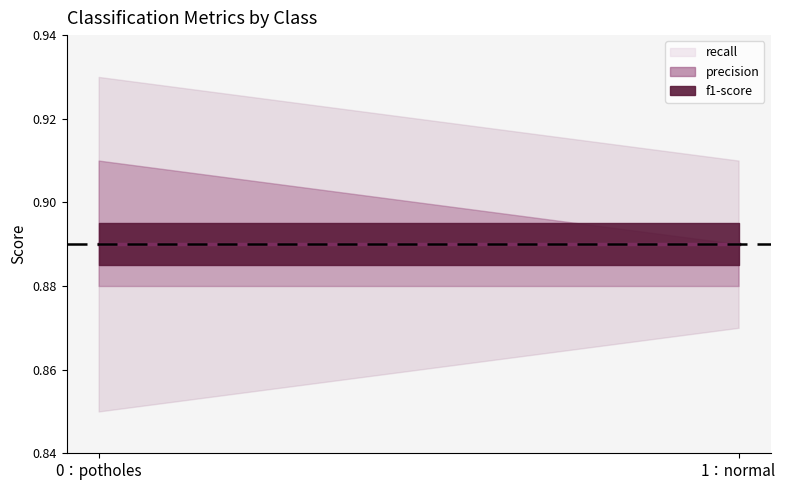

Which series has the largest total across all categories?

f1-score